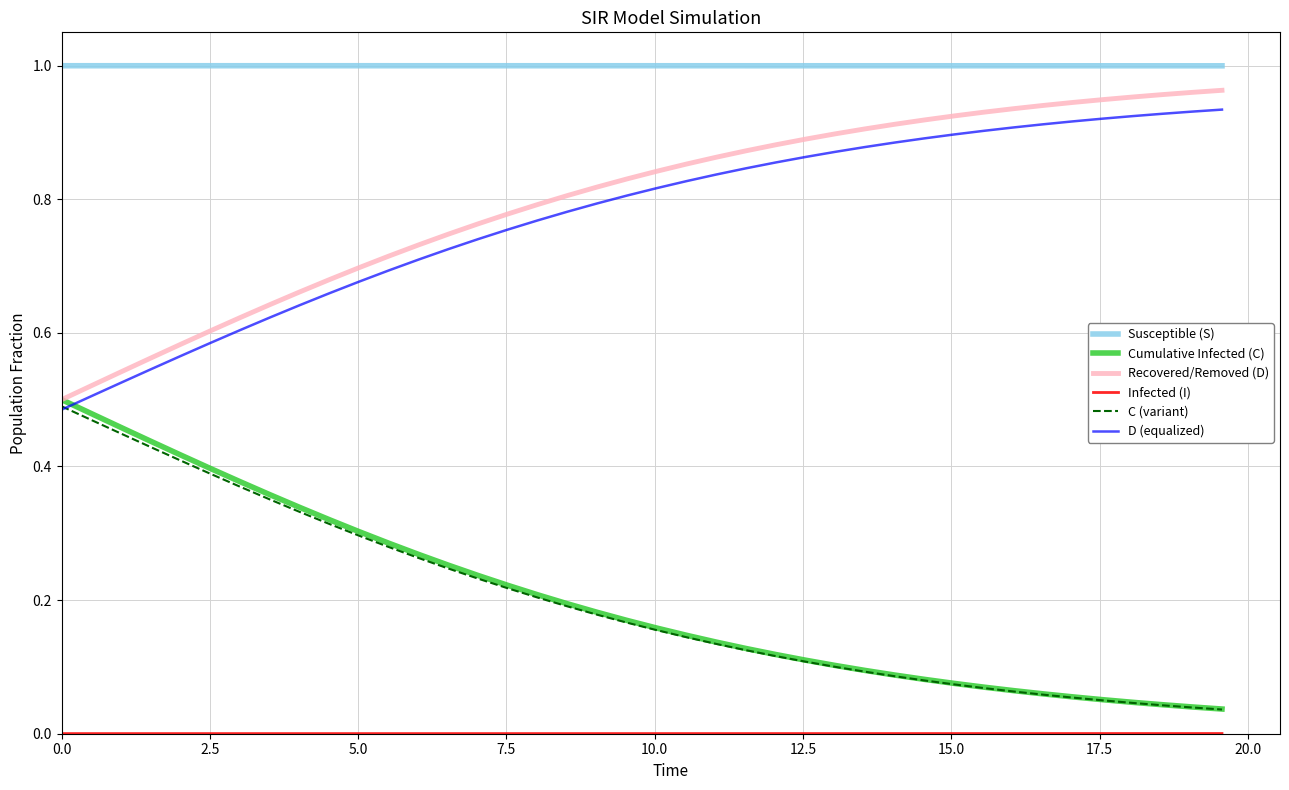

Count the number of data series in this chart.

6